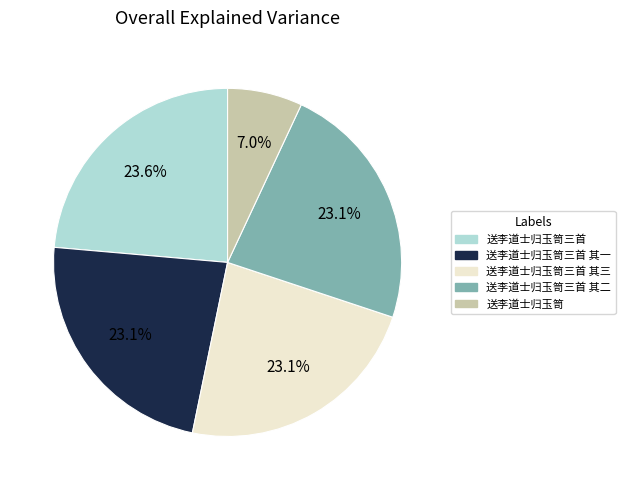

Is it true that 送李道士归玉笥三首 is 10% of the pie?

False